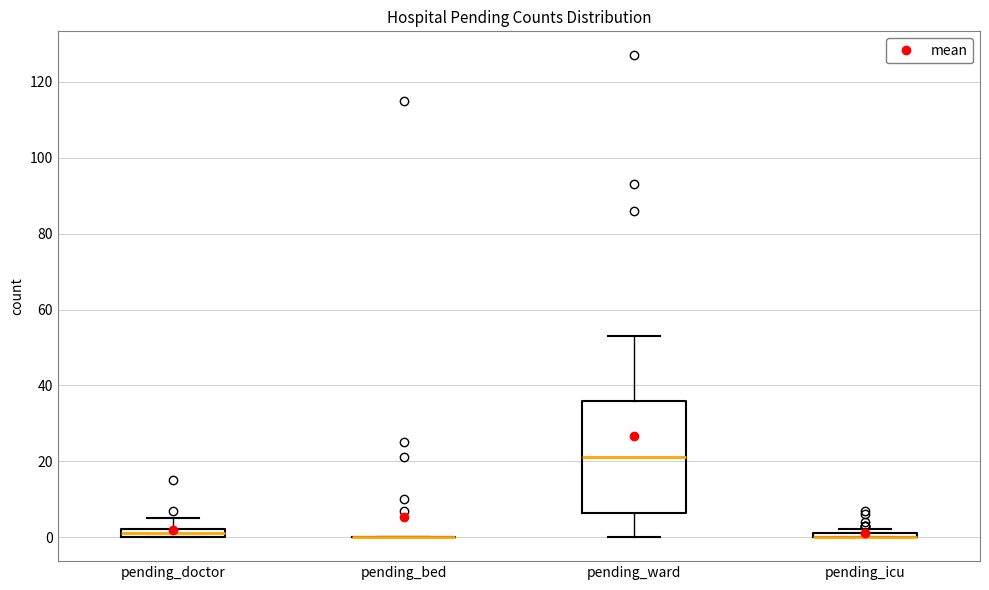

Where is the lower edge of the box for pending_doctor on the y-axis? The values are not printed on the chart, so give them approximately, as read against the axis.

0